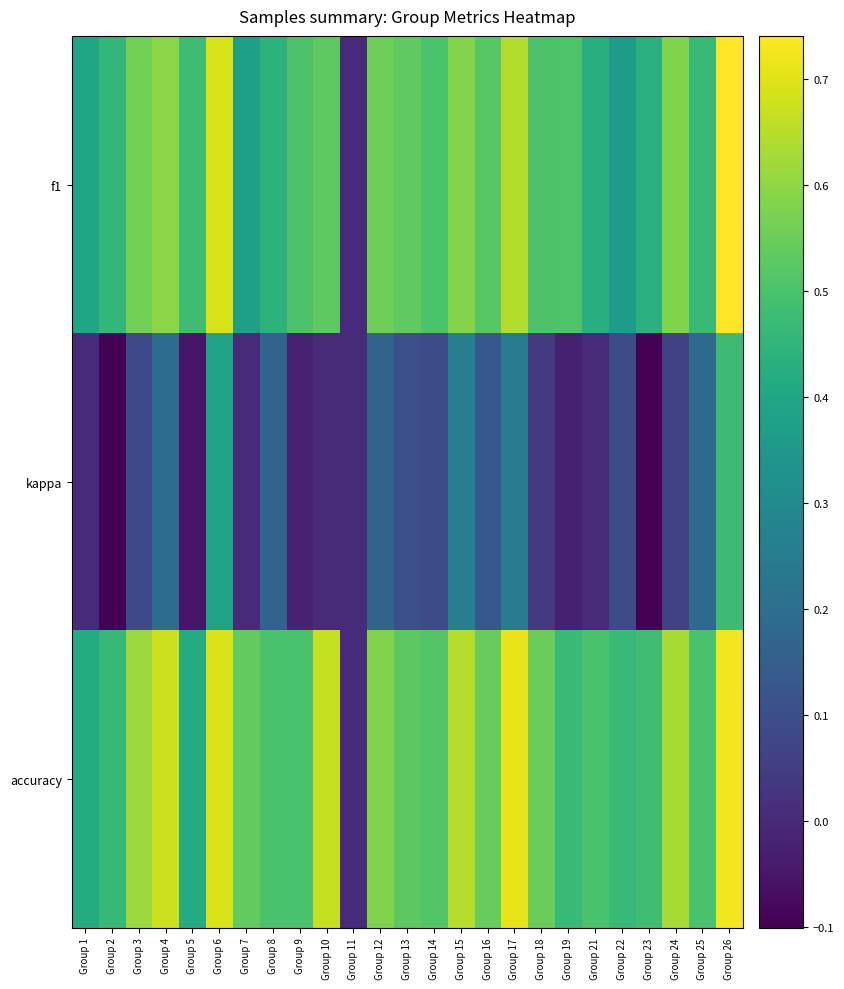

Reading right to left, list all the values displayed in this chart.

f1: Group 26=0.7	Group 25=0.5	Group 24=0.6	Group 23=0.4	Group 22=0.4	Group 21=0.4	Group 19=0.5	Group 18=0.5	Group 17=0.6	Group 16=0.5	Group 15=0.6	Group 14=0.5	Group 13=0.5	Group 12=0.6	Group 11=0.0	Group 10=0.5	Group 9=0.5	Group 8=0.4	Group 7=0.4	Group 6=0.7	Group 5=0.5	Group 4=0.6	Group 3=0.6	Group 2=0.5	Group 1=0.4
kappa: Group 26=0.5	Group 25=0.2	Group 24=0.1	Group 23=-0.1	Group 22=0.1	Group 21=0.0	Group 19=-0.0	Group 18=0.0	Group 17=0.2	Group 16=0.1	Group 15=0.3	Group 14=0.1	Group 13=0.1	Group 12=0.2	Group 11=0.0	Group 10=0.0	Group 9=-0.0	Group 8=0.2	Group 7=0.0	Group 6=0.4	Group 5=-0.1	Group 4=0.2	Group 3=0.1	Group 2=-0.1	Group 1=0.0
accuracy: Group 26=0.7	Group 25=0.5	Group 24=0.6	Group 23=0.5	Group 22=0.5	Group 21=0.5	Group 19=0.5	Group 18=0.6	Group 17=0.7	Group 16=0.5	Group 15=0.6	Group 14=0.5	Group 13=0.5	Group 12=0.6	Group 11=0.0	Group 10=0.7	Group 9=0.5	Group 8=0.5	Group 7=0.5	Group 6=0.7	Group 5=0.4	Group 4=0.7	Group 3=0.6	Group 2=0.5	Group 1=0.4